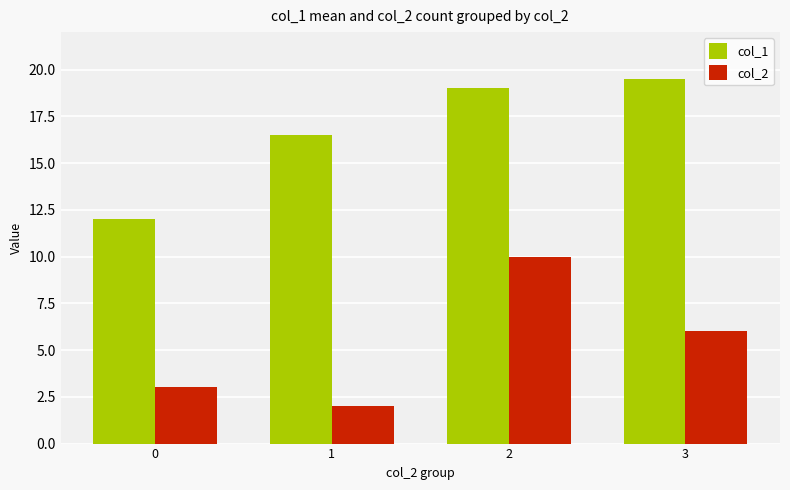

Reading left to right, what are all the values shown in this chart?

col_1: 12.0	16.5	19.0	19.5
col_2: 3.0	2.0	10.0	6.0